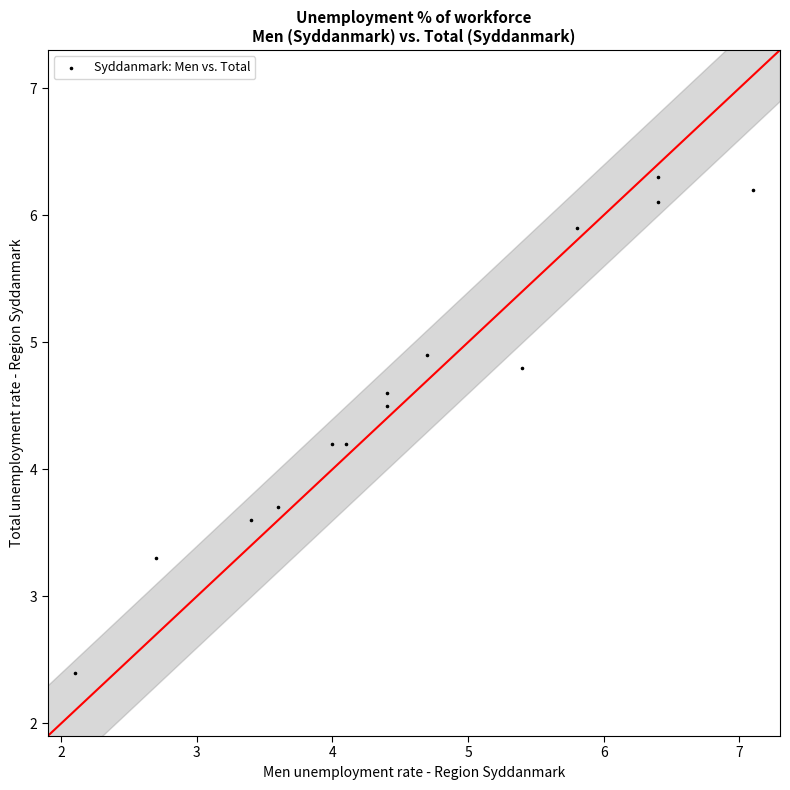

What is the range of X values (max minus min)?

5.0